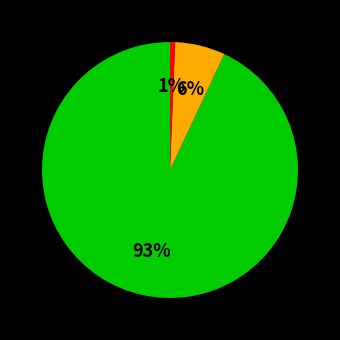

To the nearest percent, what is the average slice percentage?

33%